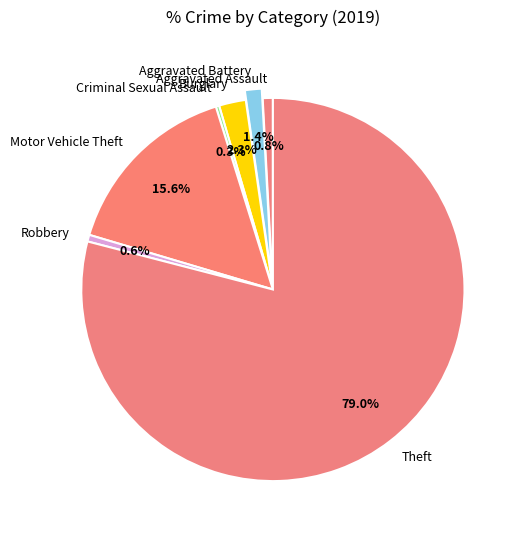

How many segments does this pie chart have?

7